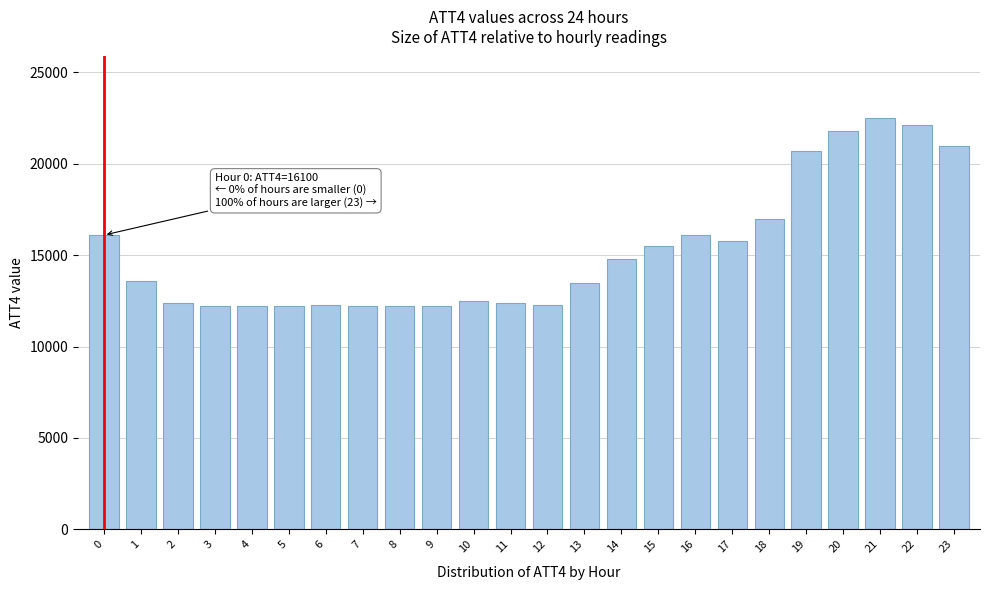

What is the maximum value shown in the chart?

22500